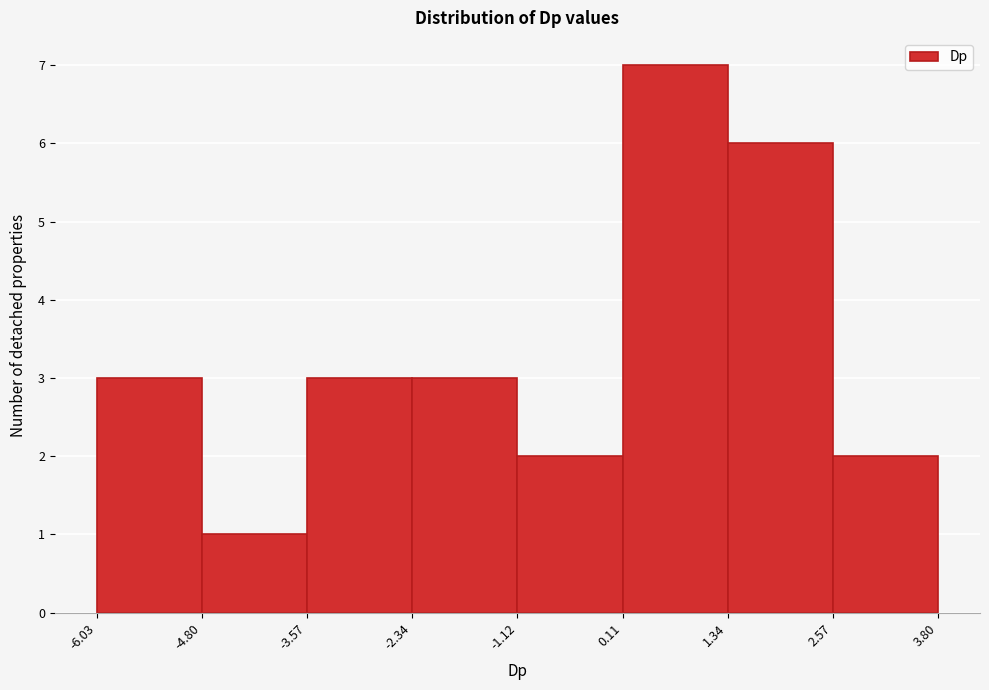

Reading left to right, transcribe this chart: for each bar, give the range it covers on the x-axis and its height. The values are not printed on the chart, so give them approximately, as read against the axis.

-6.03 to -4.80: 3
-4.80 to -3.57: 1
-3.57 to -2.34: 3
-2.34 to -1.12: 3
-1.12 to 0.11: 2
0.11 to 1.34: 7
1.34 to 2.57: 6
2.57 to 3.80: 2